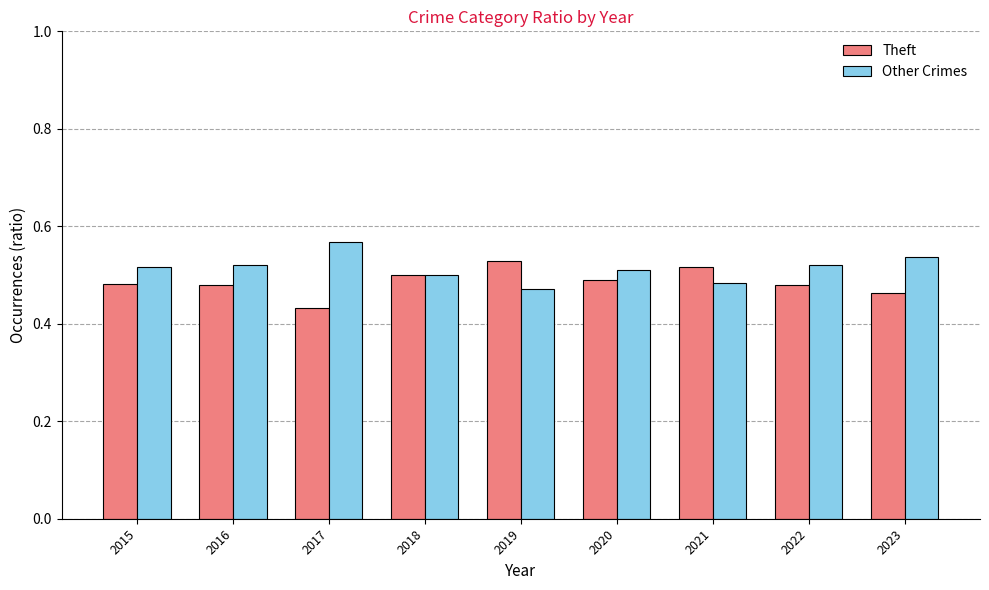

What are all the series names shown in the legend?

Theft, Other Crimes